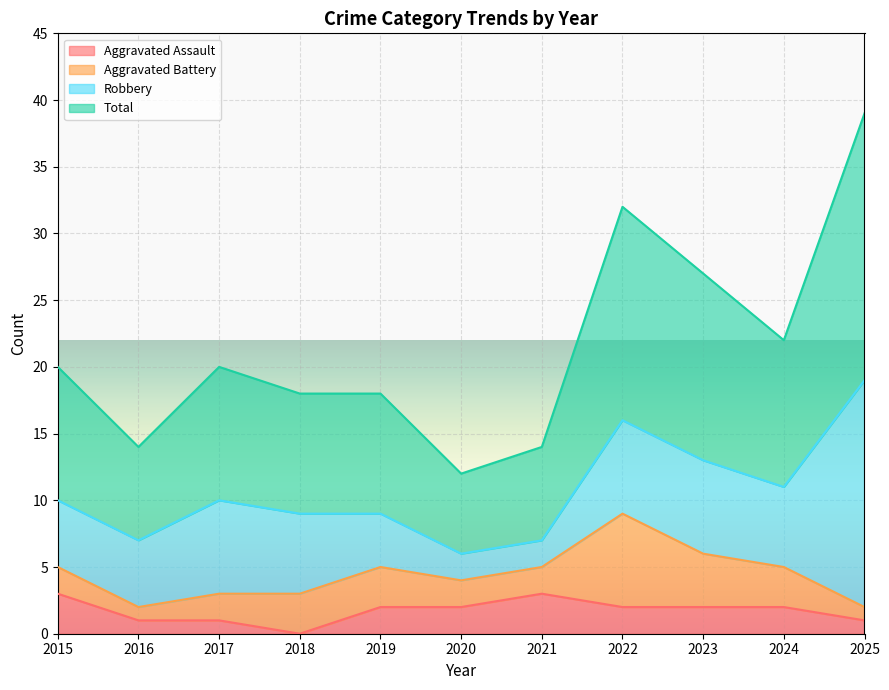

True or false: Aggravated Assault and Total cross at least once.

False